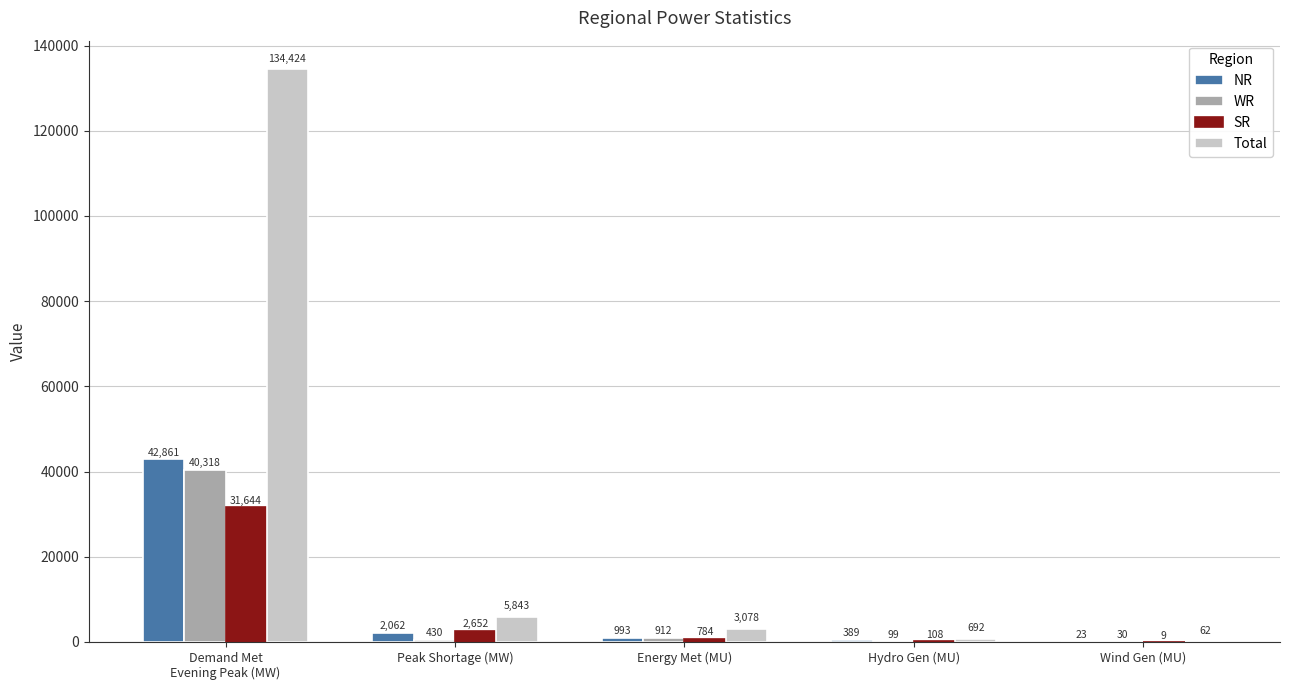

Between Demand Met
Evening Peak (MW) and Peak Shortage (MW), which series saw the biggest shift?

Total